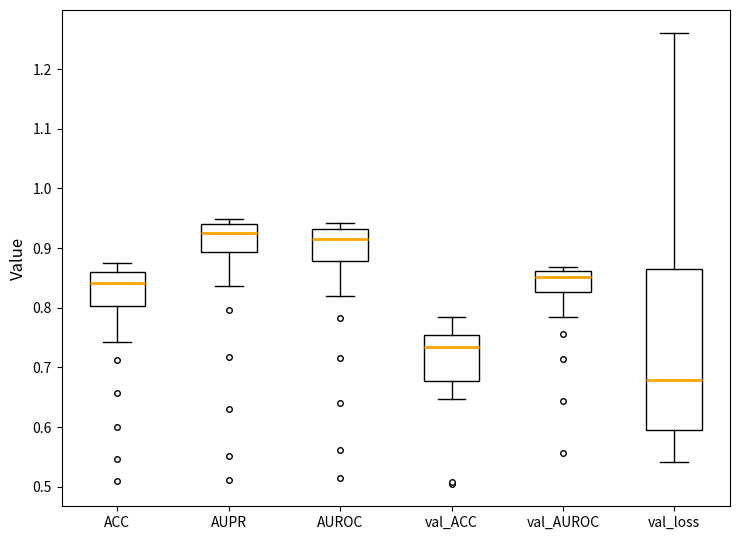

Reading left to right, transcribe this box plot: for each box, give where its median line is, the range the box spans, and where its two whiskers end, as read against the y-axis. The values are not printed on the chart, so give them approximately, as read against the axis.

ACC: median 0.84, box 0.80 to 0.86, whiskers 0.74 to 0.87
AUPR: median 0.93, box 0.89 to 0.94, whiskers 0.84 to 0.95
AUROC: median 0.92, box 0.88 to 0.93, whiskers 0.82 to 0.94
val_ACC: median 0.73, box 0.68 to 0.75, whiskers 0.65 to 0.78
val_AUROC: median 0.85, box 0.83 to 0.86, whiskers 0.78 to 0.87
val_loss: median 0.68, box 0.59 to 0.86, whiskers 0.54 to 1.26